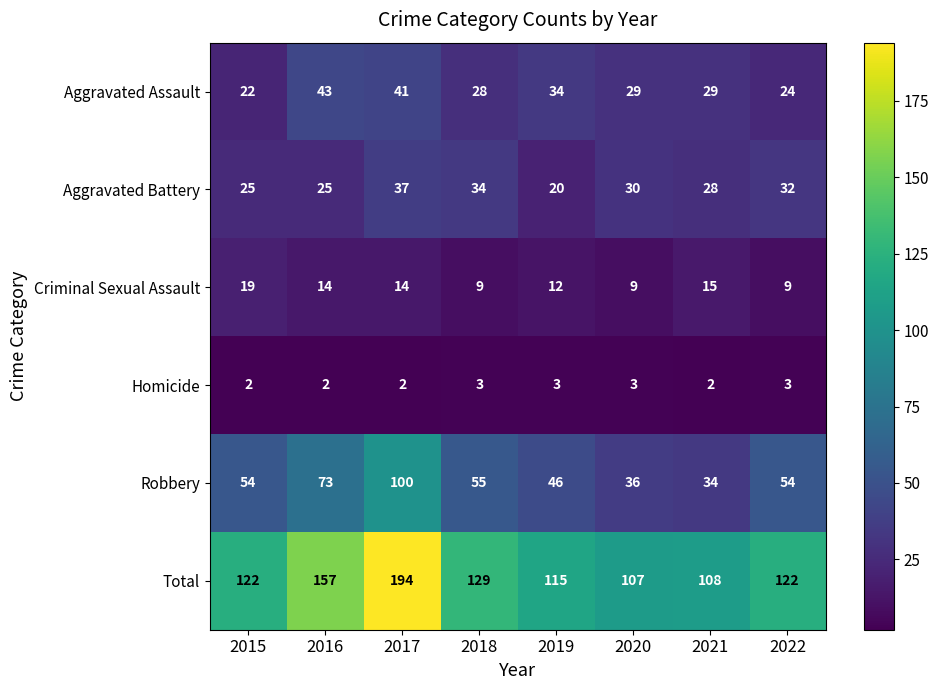

True or false: Robbery has a value of 7 at 2021.

False